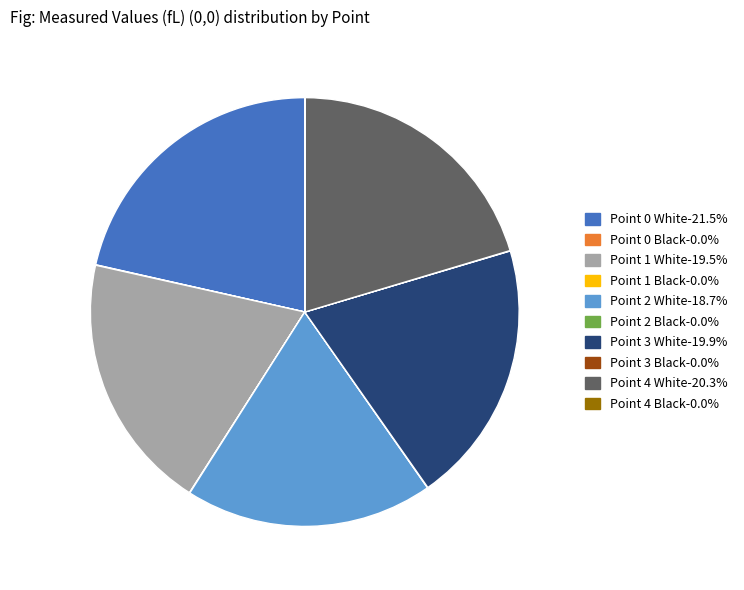

Is there a majority slice in this chart?

No